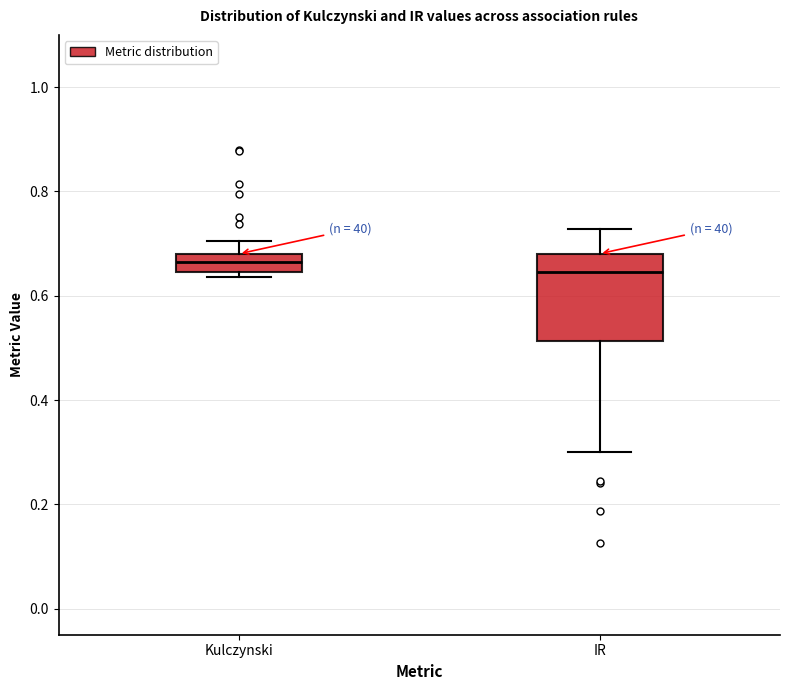

Comparing the boxes themselves (not the whiskers), which one is the tallest?

IR